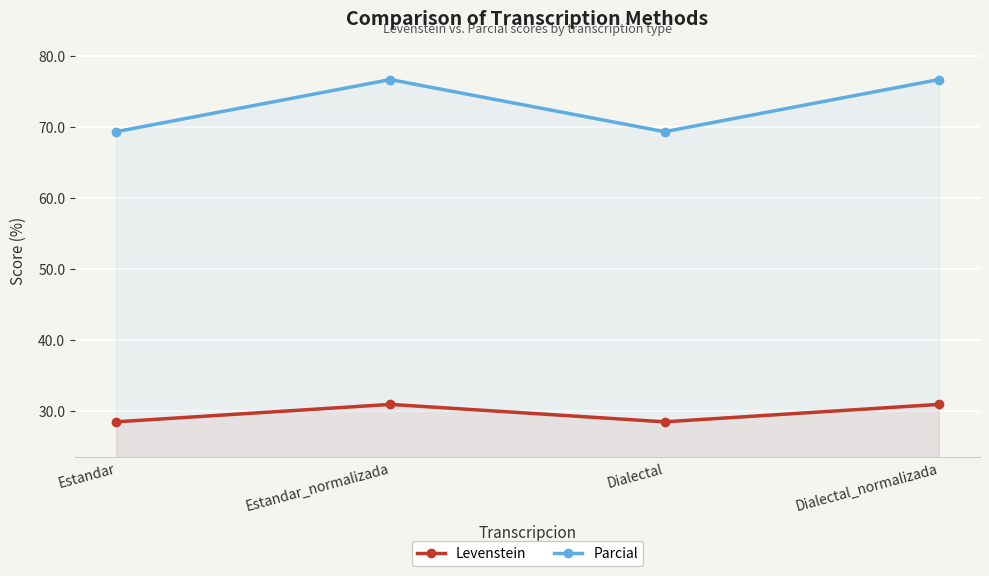

In Parcial, how many points are lower than both neighbors (excluding endpoints)?

1